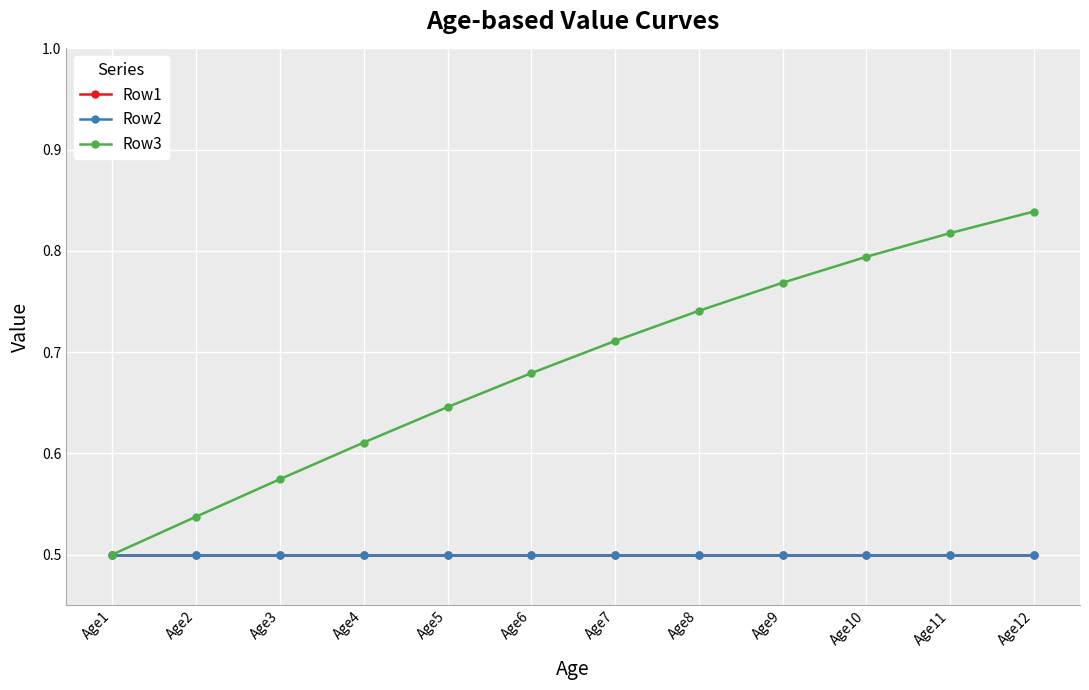

Is this an area chart (filled region under the line)?

No